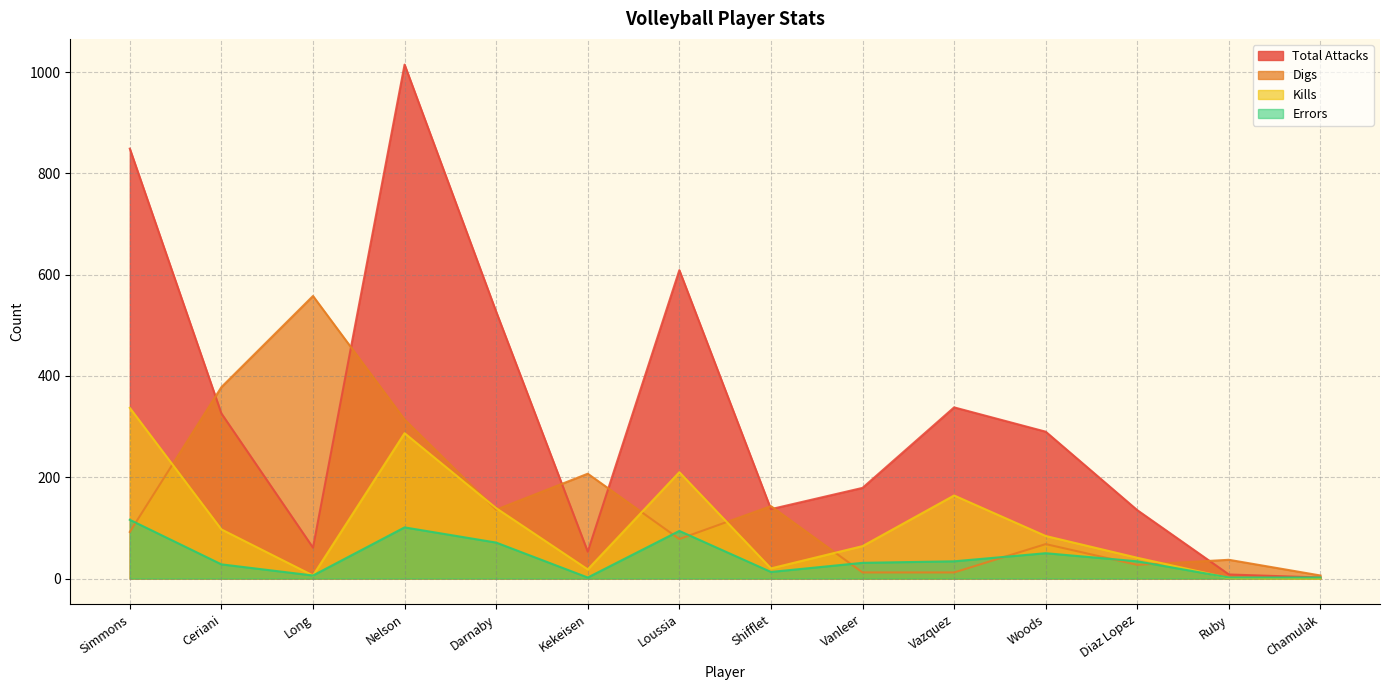

Does the chart display data point markers on the line(s)?

No